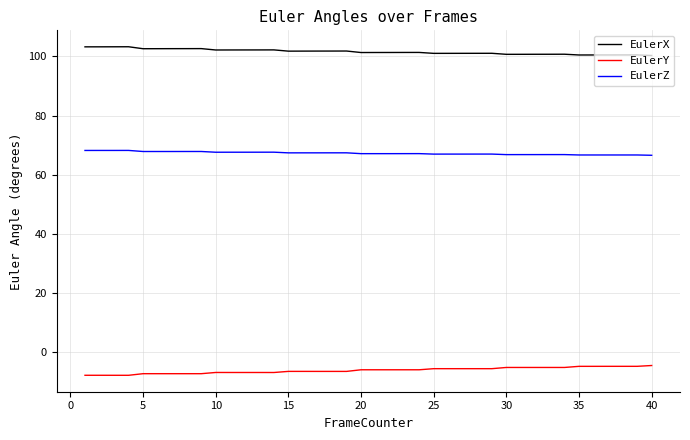

What is the difference between the maximum and minimum values in the EulerY series?

3.3